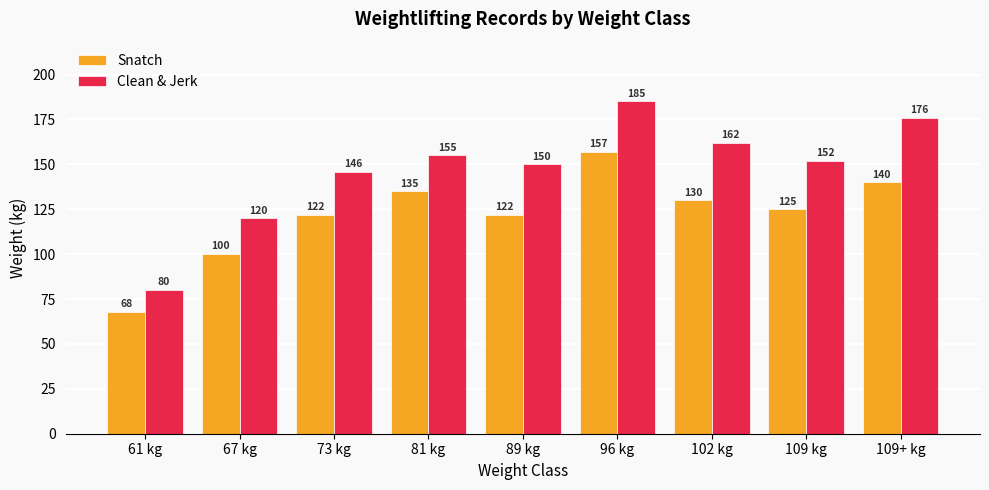

How many data points in Clean & Jerk are less than 152?

4